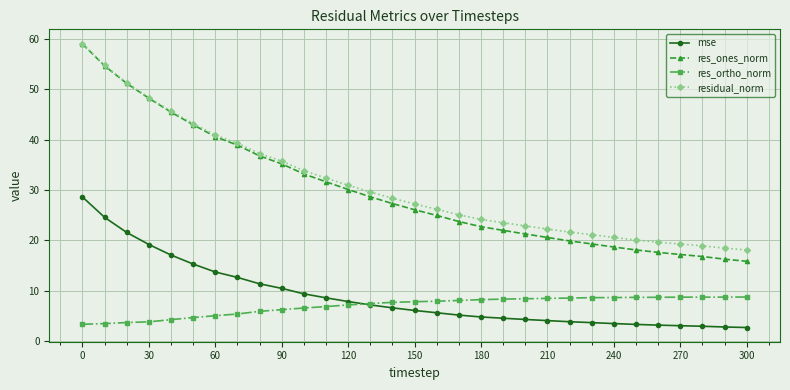

True or false: res_ones_norm and res_ortho_norm cross at least once.

False